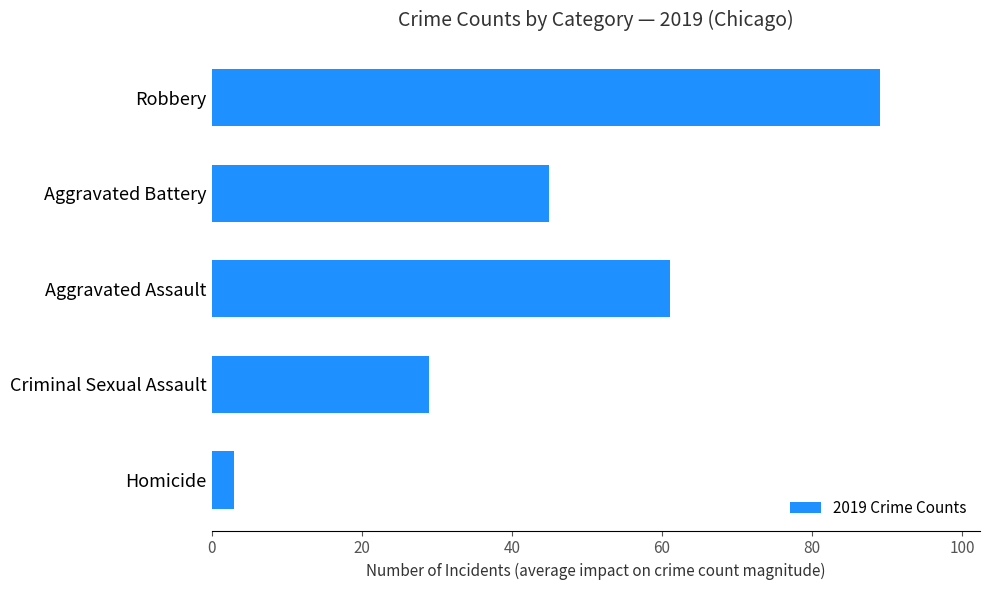

Between Aggravated Battery and Criminal Sexual Assault, which is larger?

Aggravated Battery